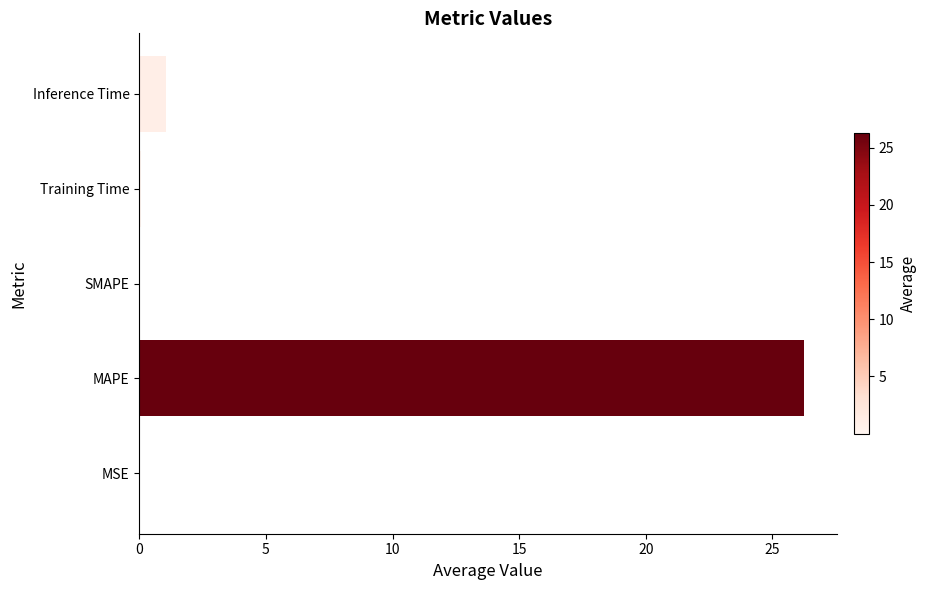

What is the sum of all values?

27.4